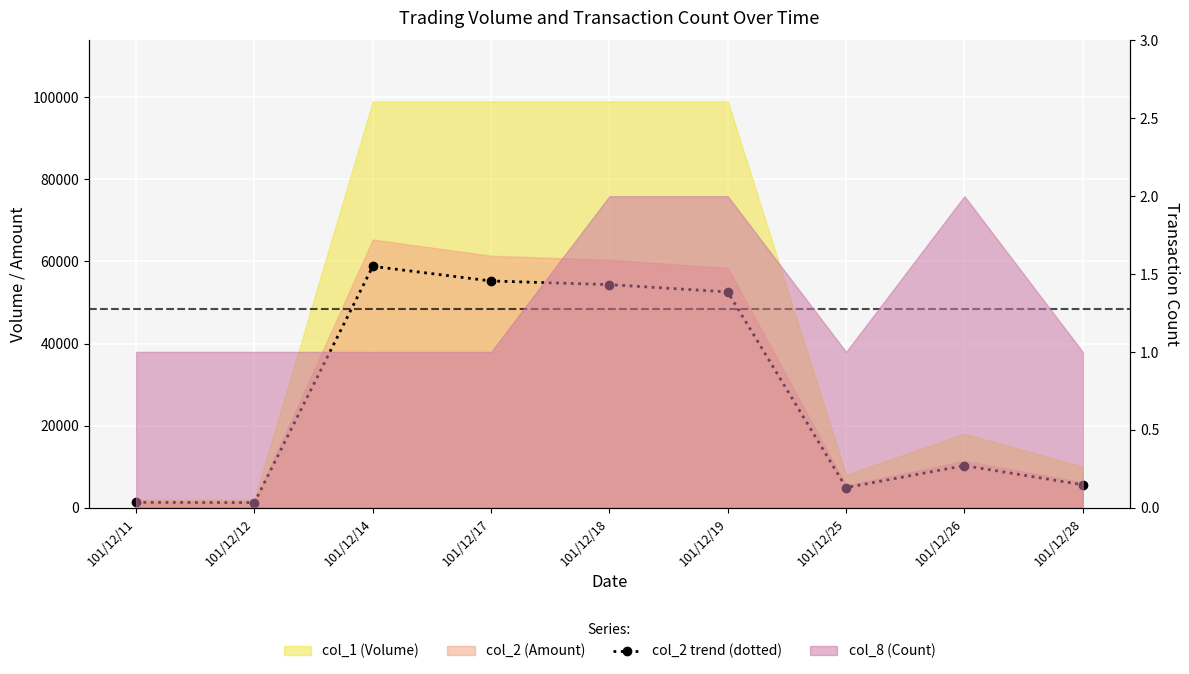

The chart shows a value of 95262 at 101/12/18. True or false?

False